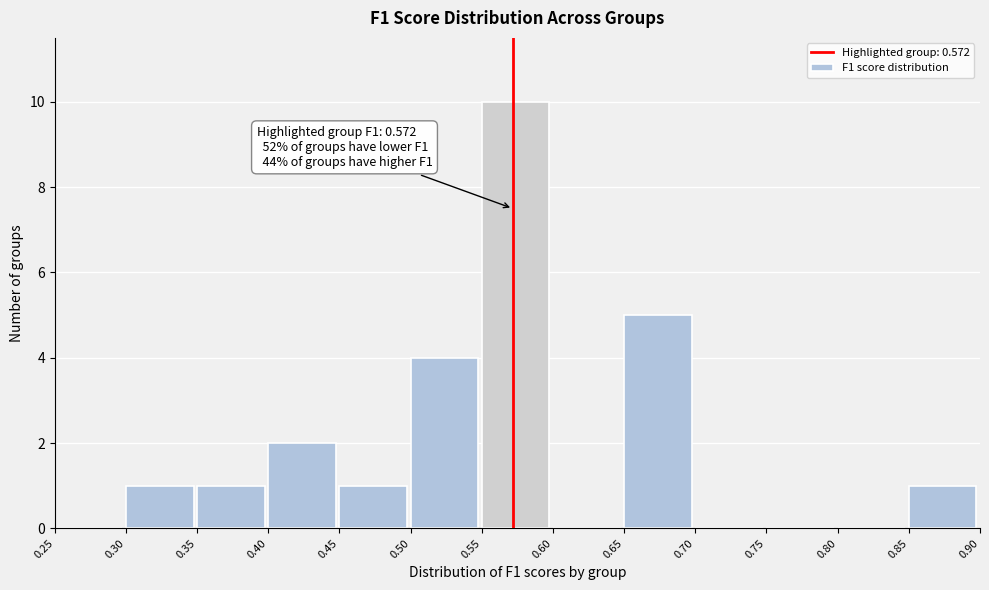

Which range on the x-axis has the tallest bar?

0.55 to 0.60